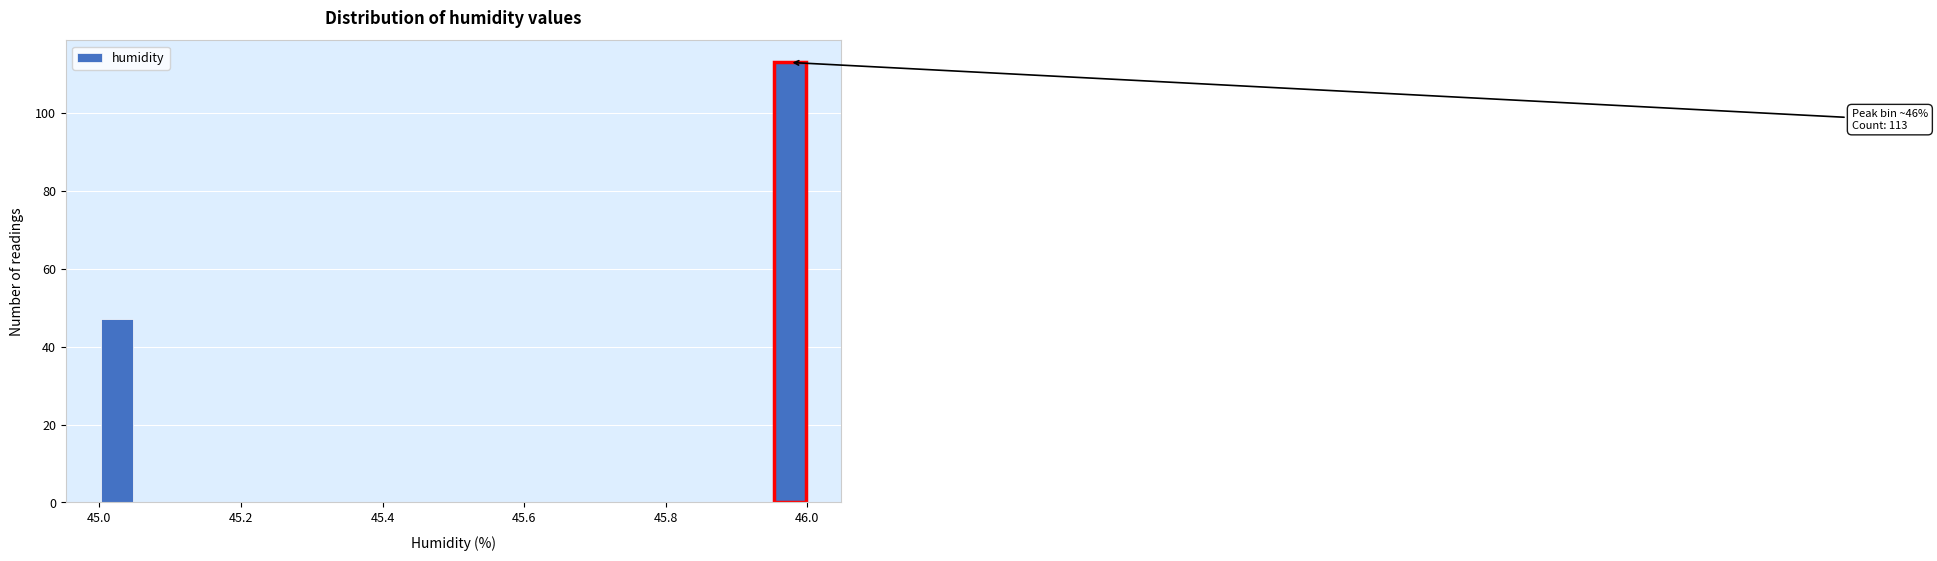

Around what value on the x-axis is the tallest bar? Give the approximate position of its centre, as read against the axis.

45.98